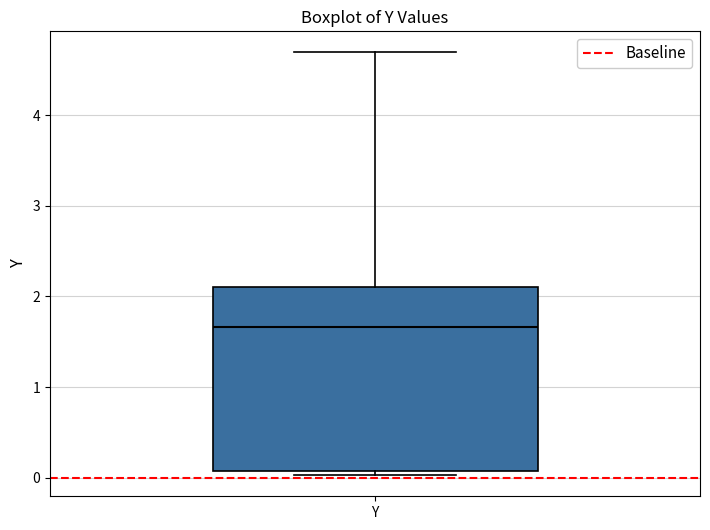

Where does the median line of the box for Y sit on the y-axis? The values are not printed on the chart, so give them approximately, as read against the axis.

1.7